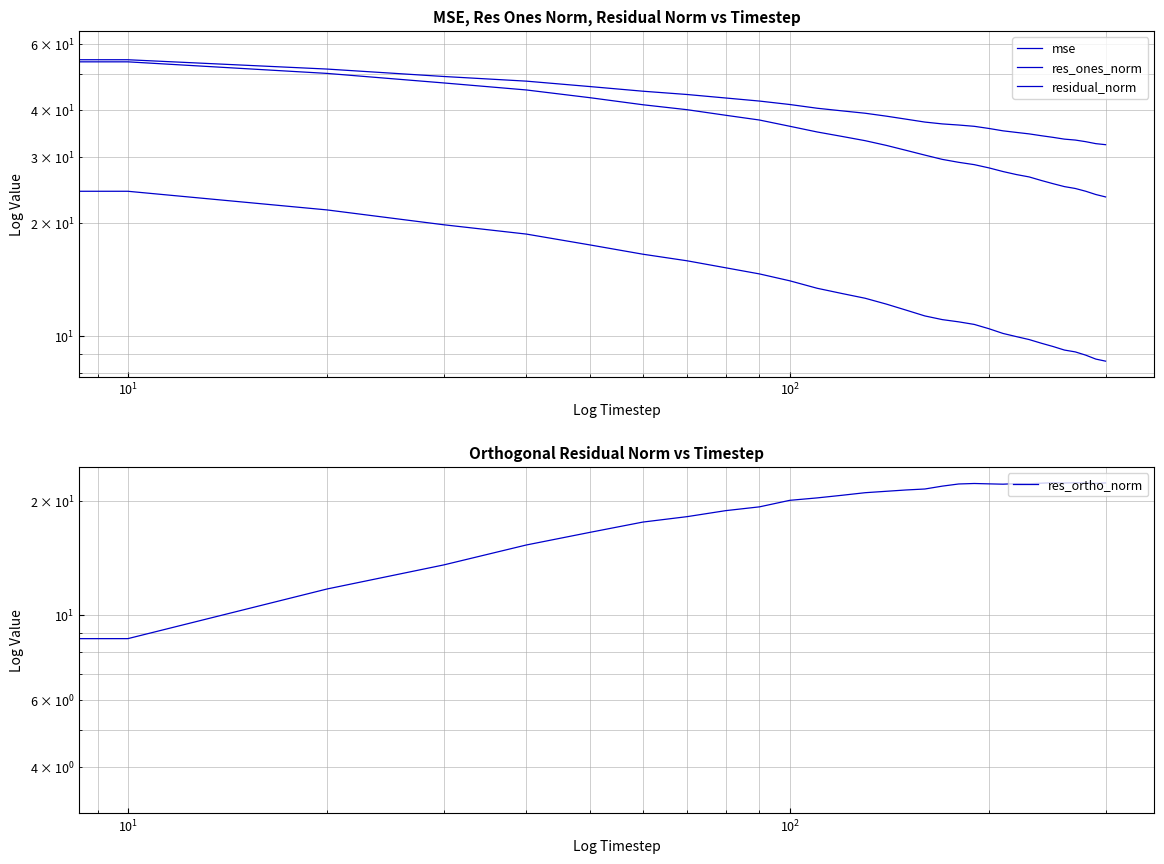

Does the chart display data point markers on the line(s)?

No